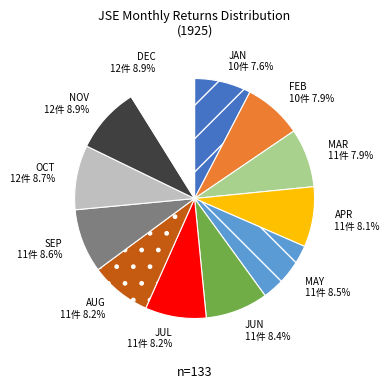

Is the sum of OCT and MAY greater than half?

No